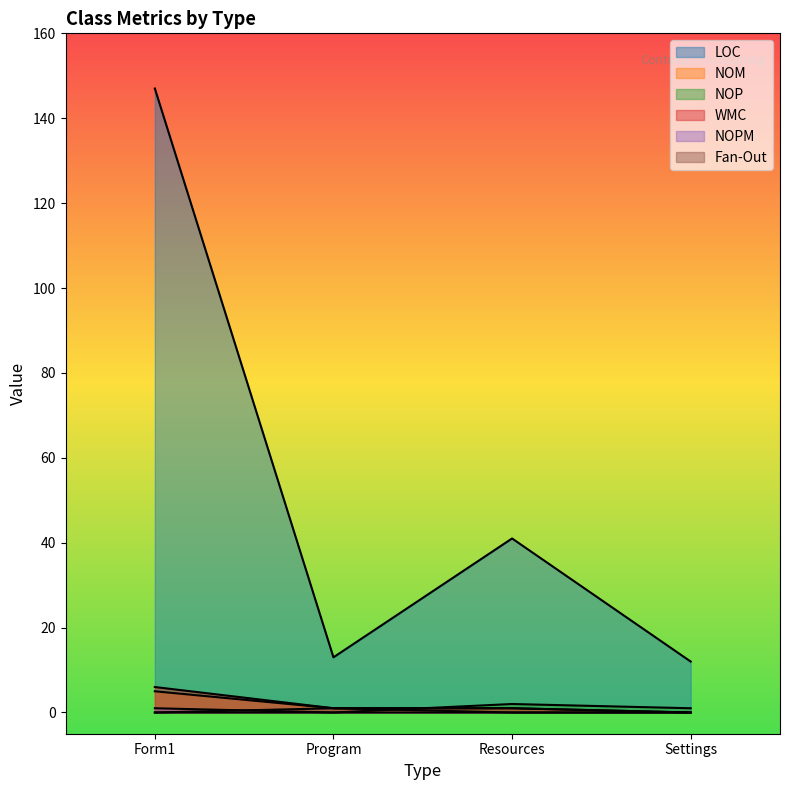

How many values in the LOC series exceed 41?

1